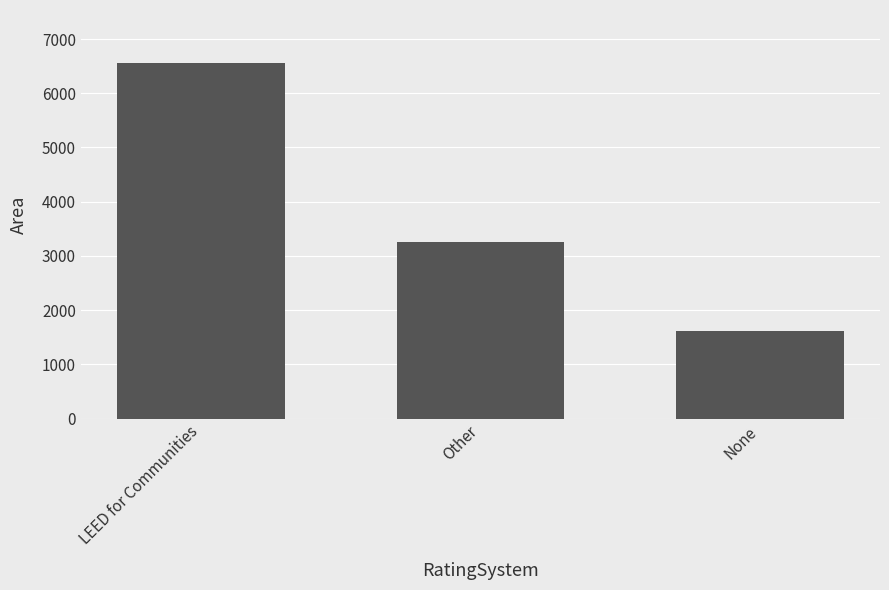

Reading left to right, extract all data points from this chart.

LEED for Communities=6552	Other=3252	None=1622